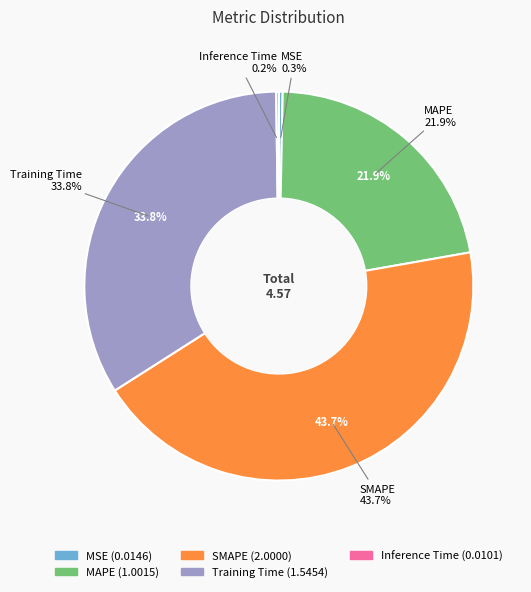

To the nearest percent, what is the average slice percentage?

20%